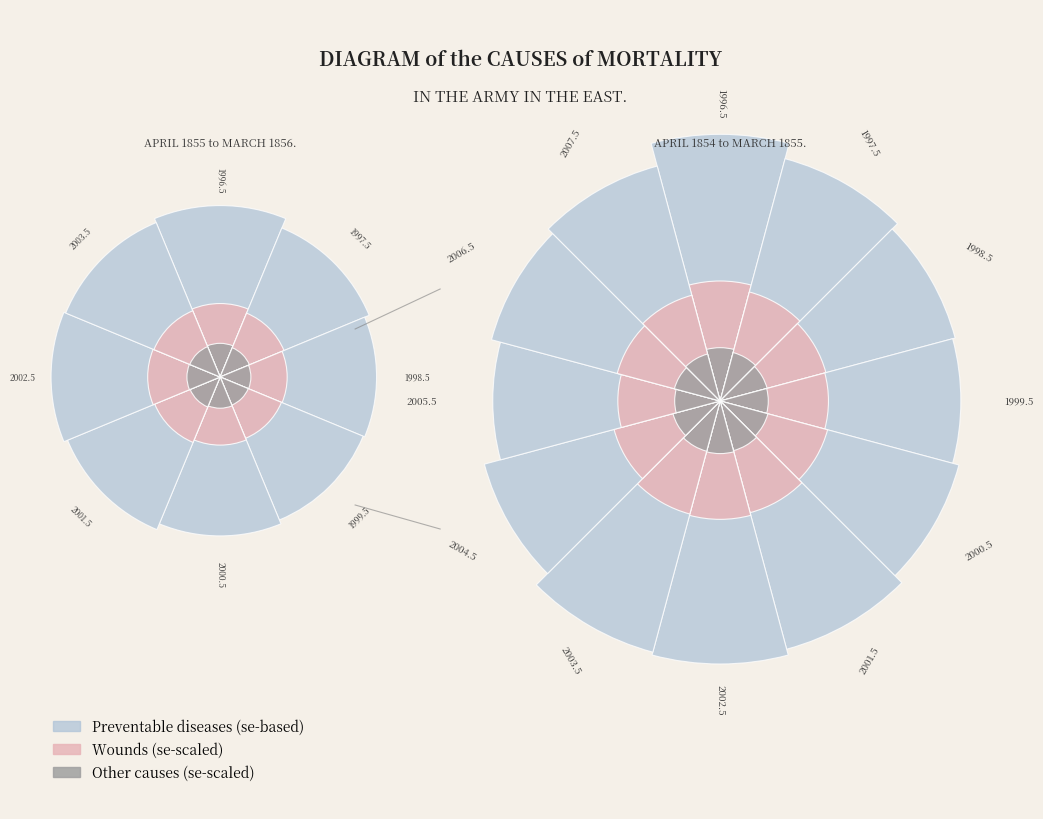

To the nearest percent, what is the average slice percentage?

8%